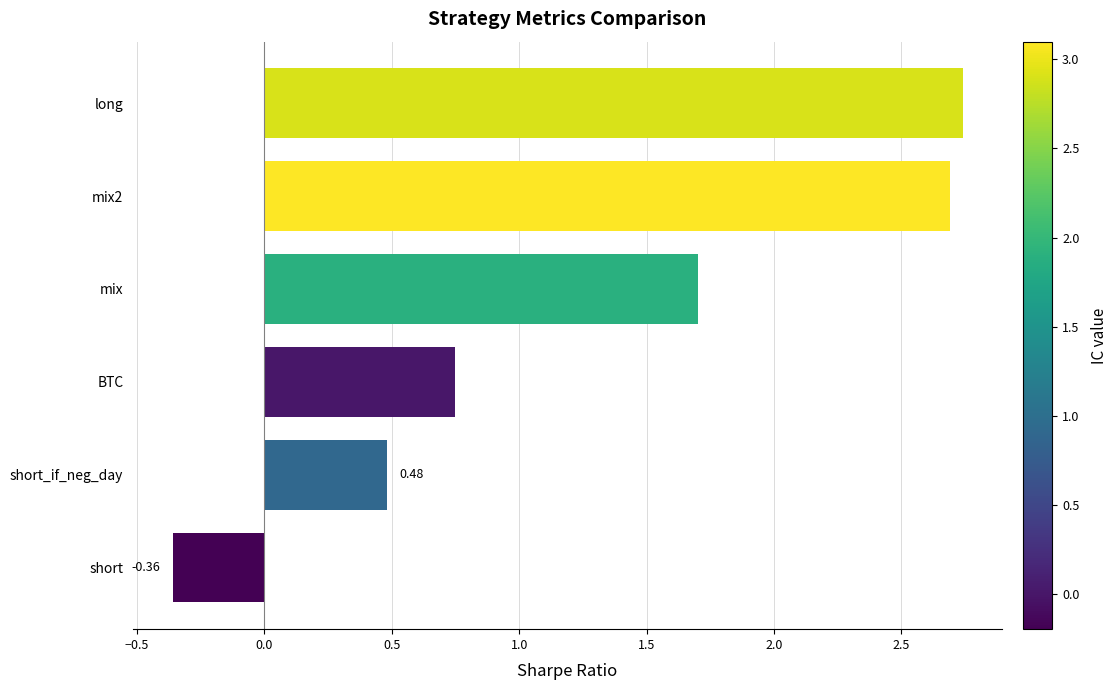

List the labels in order of value, smallest first.

short, short_if_neg_day, BTC, mix, mix2, long